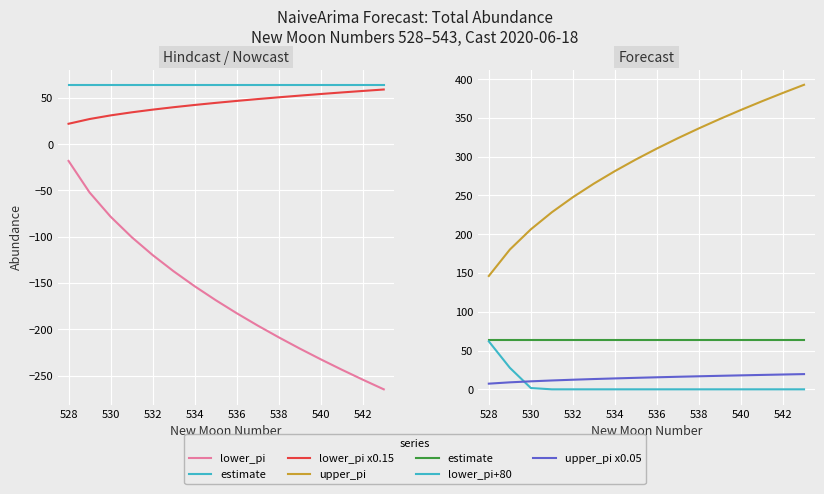

Reading left to right, what are all the values shown in this chart?

lower_pi: -18.2	-52.2	-78.3	-100.4	-119.8	-137.3	-153.4	-168.4	-182.5	-195.9	-208.6	-220.7	-232.3	-243.5	-254.3	-264.7
estimate: 64.0	64.0	64.0	64.0	64.0	64.0	64.0	64.0	64.0	64.0	64.0	64.0	64.0	64.0	64.0	64.0
lower_pi x0.15: 21.9	27.0	31.0	34.3	37.2	39.8	42.2	44.5	46.6	48.6	50.5	52.3	54.0	55.7	57.3	58.9
upper_pi: 146.2	180.2	206.3	228.4	247.8	265.3	281.4	296.4	310.5	323.9	336.6	348.7	360.3	371.5	382.3	392.7
lower_pi+80: 61.8	27.8	1.7	0.0	0.0	0.0	0.0	0.0	0.0	0.0	0.0	0.0	0.0	0.0	0.0	0.0
upper_pi x0.05: 7.3	9.0	10.3	11.4	12.4	13.3	14.1	14.8	15.5	16.2	16.8	17.4	18.0	18.6	19.1	19.6